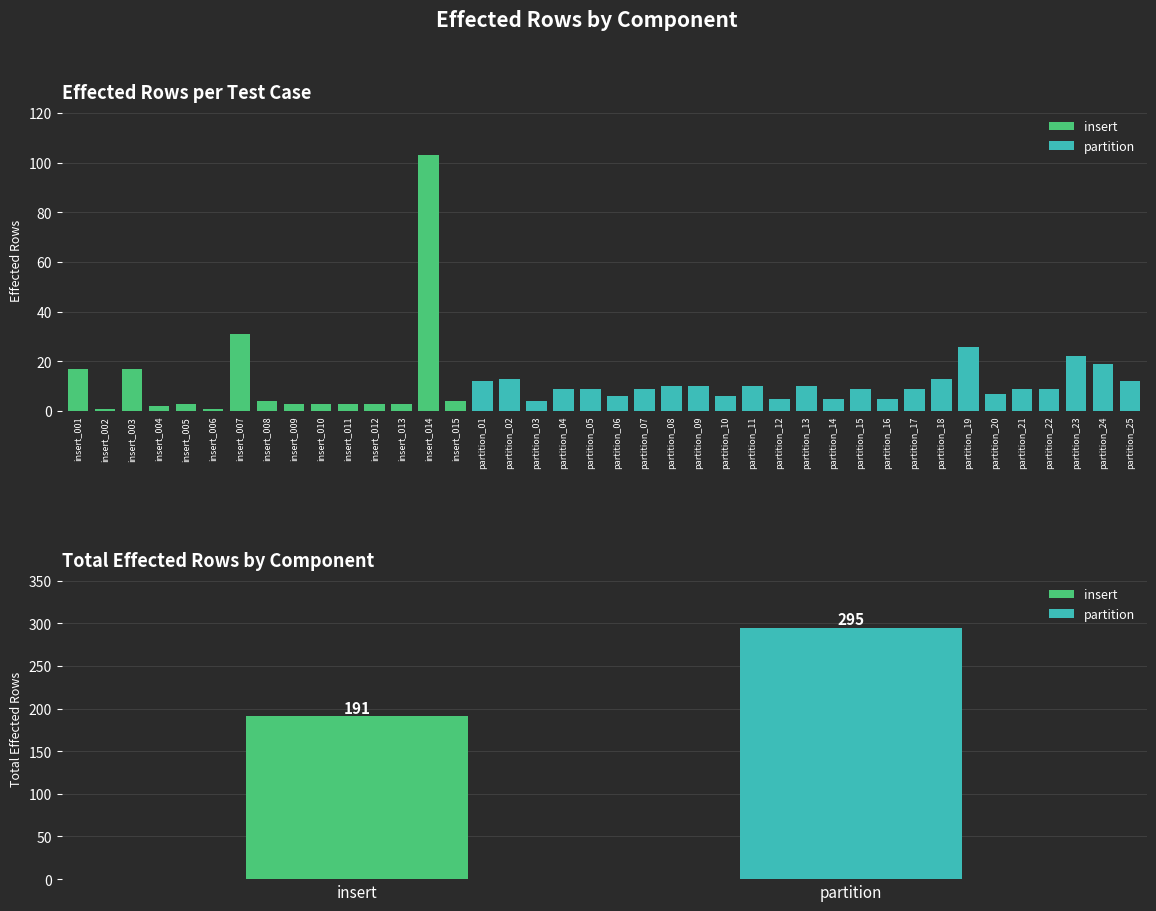

Reading left to right, list all the values displayed in this chart.

insert_001=17	insert_002=1	insert_003=17	insert_004=2	insert_005=3	insert_006=1	insert_007=31	insert_008=4	insert_009=3	insert_010=3	insert_011=3	insert_012=3	insert_013=3	insert_014=103	insert_015=4	partition_01=12	partition_02=13	partition_03=4	partition_04=9	partition_05=9	partition_06=6	partition_07=9	partition_08=10	partition_09=10	partition_10=6	partition_11=10	partition_12=5	partition_13=10	partition_14=5	partition_15=9	partition_16=5	partition_17=9	partition_18=13	partition_19=26	partition_20=7	partition_21=9	partition_22=9	partition_23=22	partition_24=19	partition_25=12